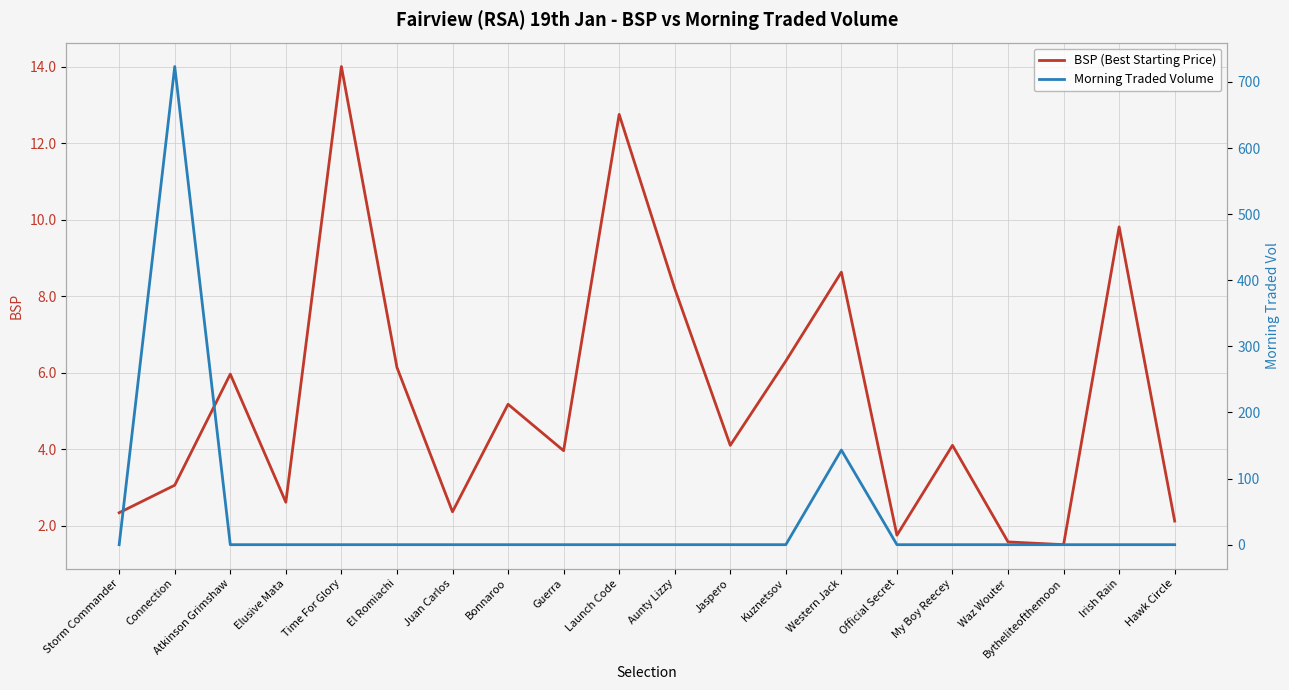

Reading left to right, list all the values displayed in this chart.

BSP (Best Starting Price): Storm Commander=2.3	Connection=3.1	Atkinson Grimshaw=6.0	Elusive Mata=2.6	Time For Glory=14.0	El Romiachi=6.1	Juan Carlos=2.4	Bonnaroo=5.2	Guerra=4.0	Launch Code=12.8	Aunty Lizzy=8.2	Jaspero=4.1	Kuznetsov=6.3	Western Jack=8.6	Official Secret=1.8	My Boy Reecey=4.1	Waz Wouter=1.6	Bytheliteofthemoon=1.5	Irish Rain=9.8	Hawk Circle=2.1
Morning Traded Volume: Storm Commander=0.0	Connection=723.4	Atkinson Grimshaw=0.0	Elusive Mata=0.0	Time For Glory=0.0	El Romiachi=0.0	Juan Carlos=0.0	Bonnaroo=0.0	Guerra=0.0	Launch Code=0.0	Aunty Lizzy=0.0	Jaspero=0.0	Kuznetsov=0.0	Western Jack=143.2	Official Secret=0.0	My Boy Reecey=0.0	Waz Wouter=0.0	Bytheliteofthemoon=0.0	Irish Rain=0.0	Hawk Circle=0.0